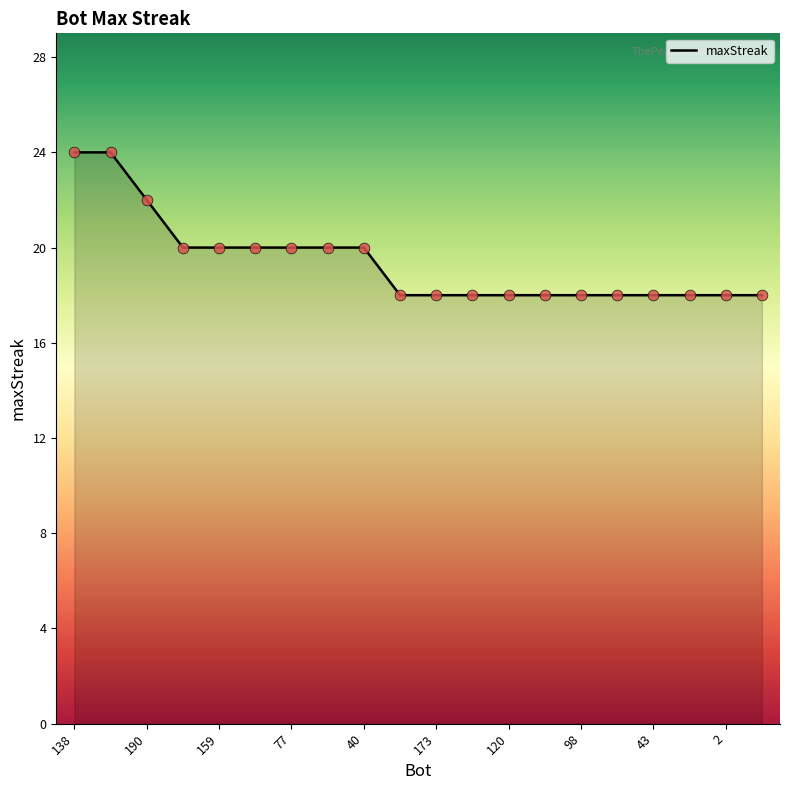

What is the smallest value displayed?

18